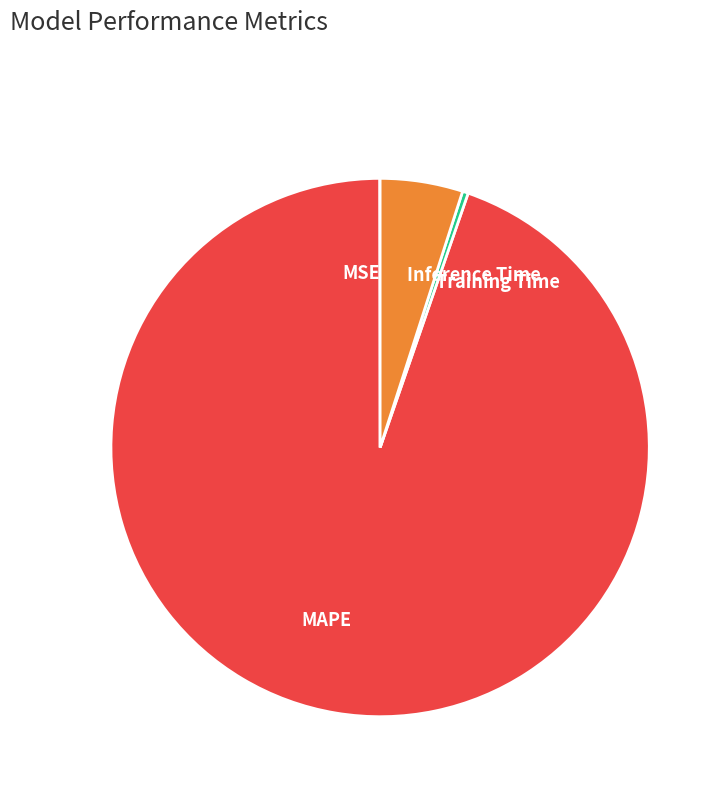

Which slice represents more than half of the pie?

MAPE